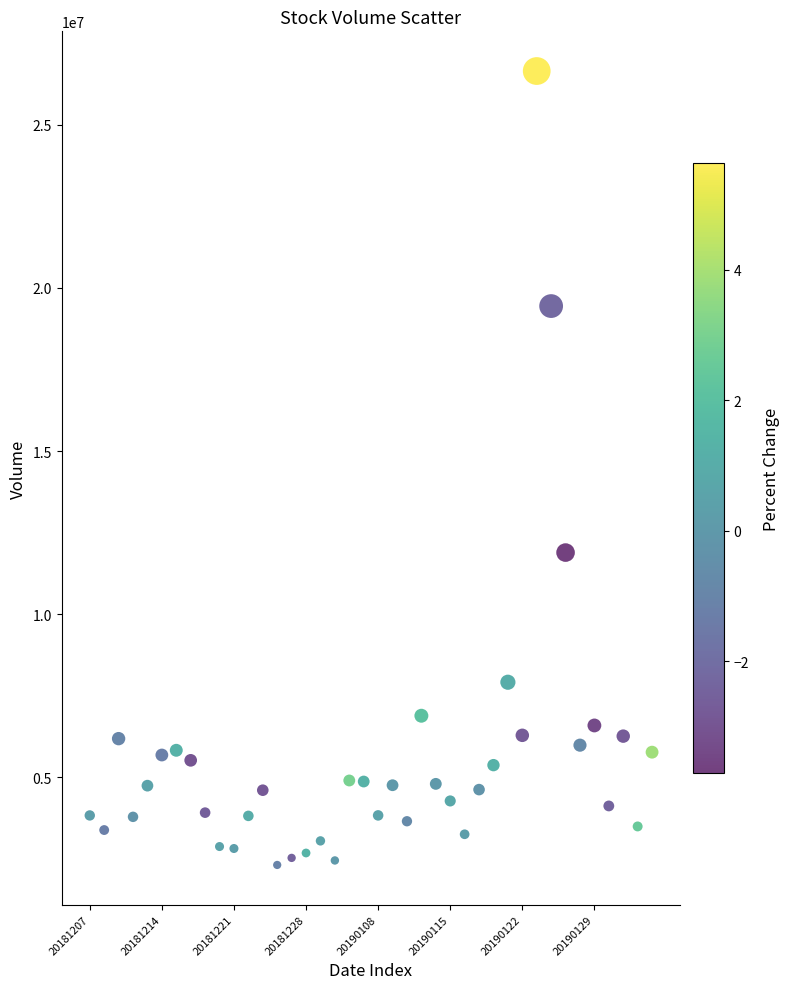

What is the range of Y values (max minus min)?

24341595